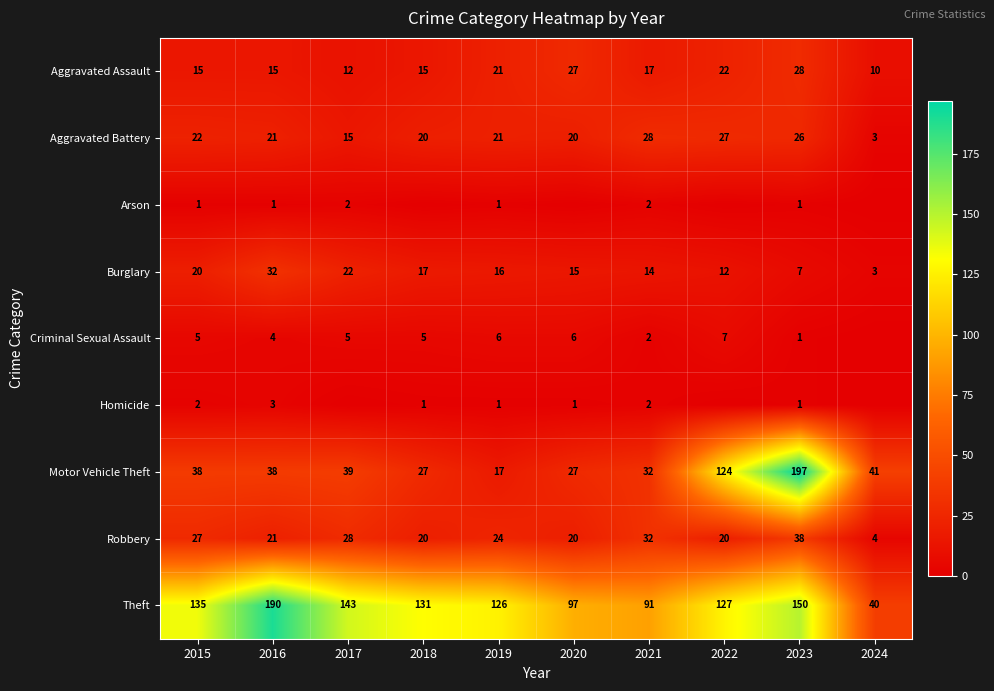

Is the value of Homicide at 2016 greater than the value of Criminal Sexual Assault at 2022?

No